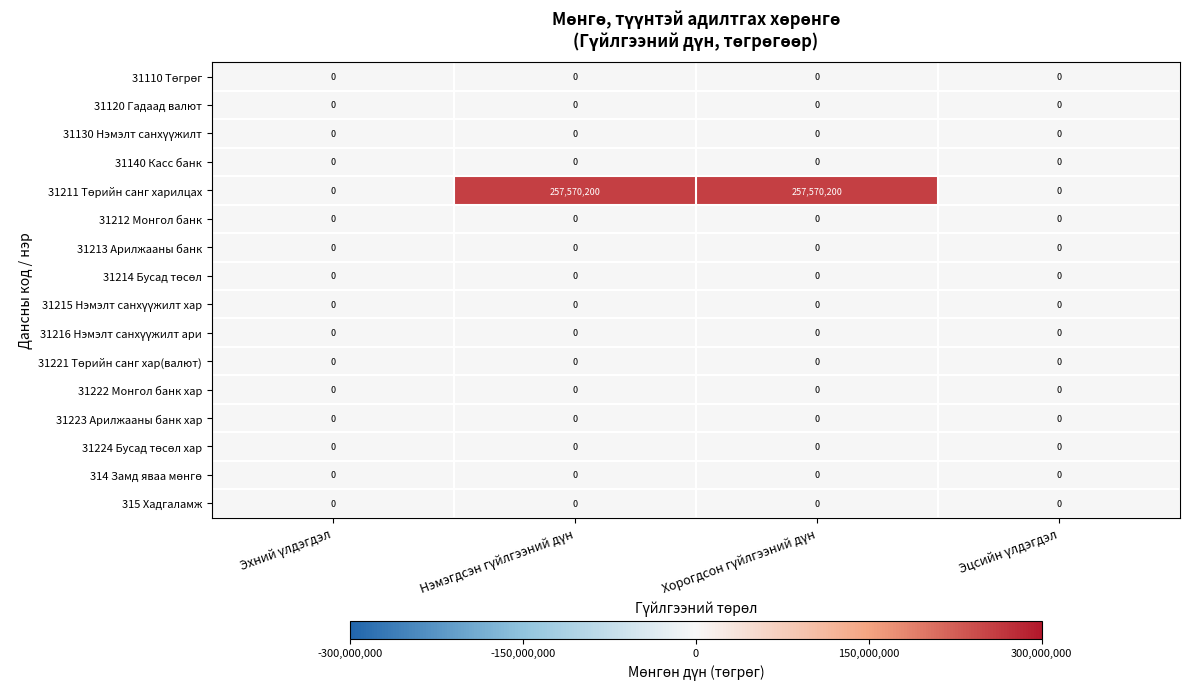

What is the maximum value shown in the chart?

257570200